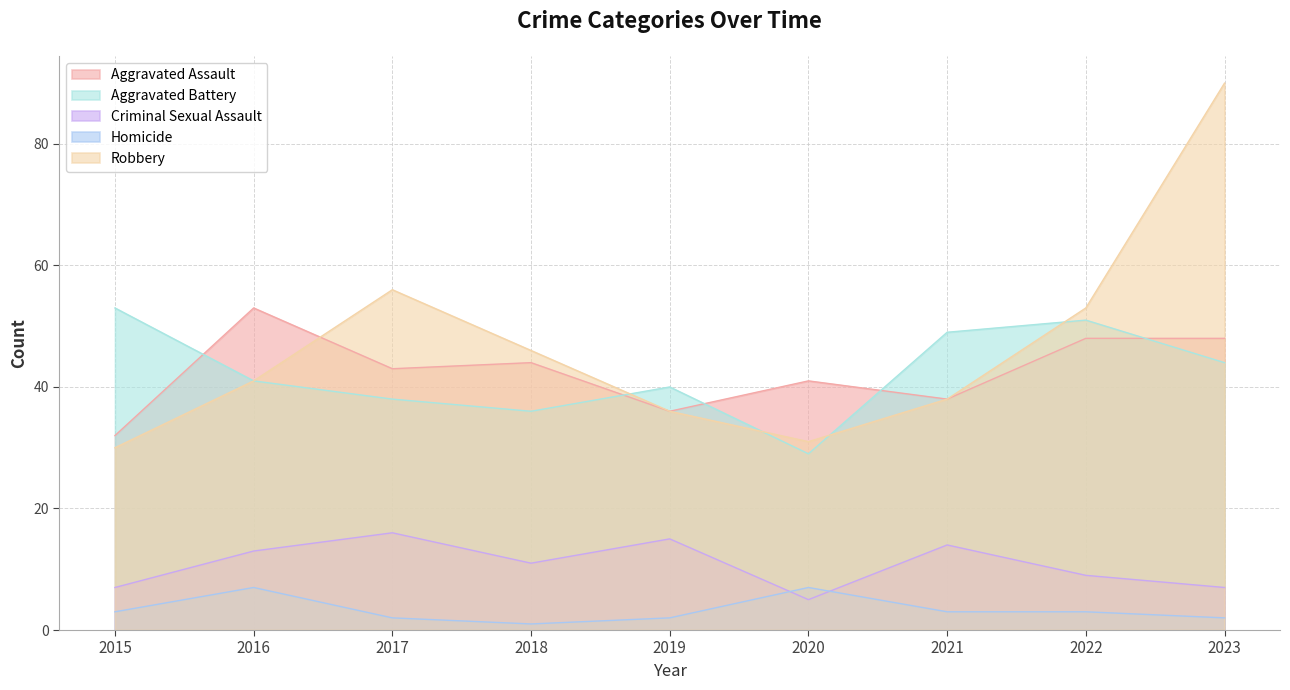

What is the difference between the highest and lowest values at 2023?

88